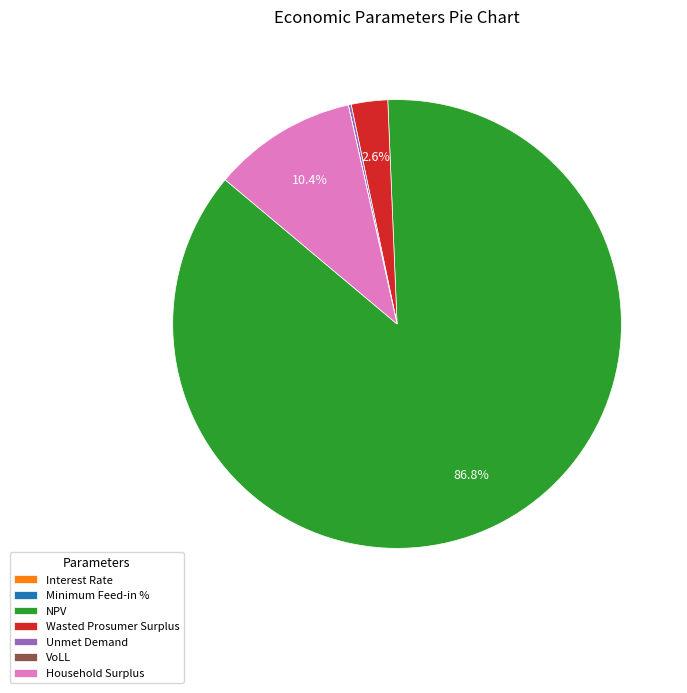

Combined, what portion of the pie is Household Surplus and Wasted Prosumer Surplus?

13.0%